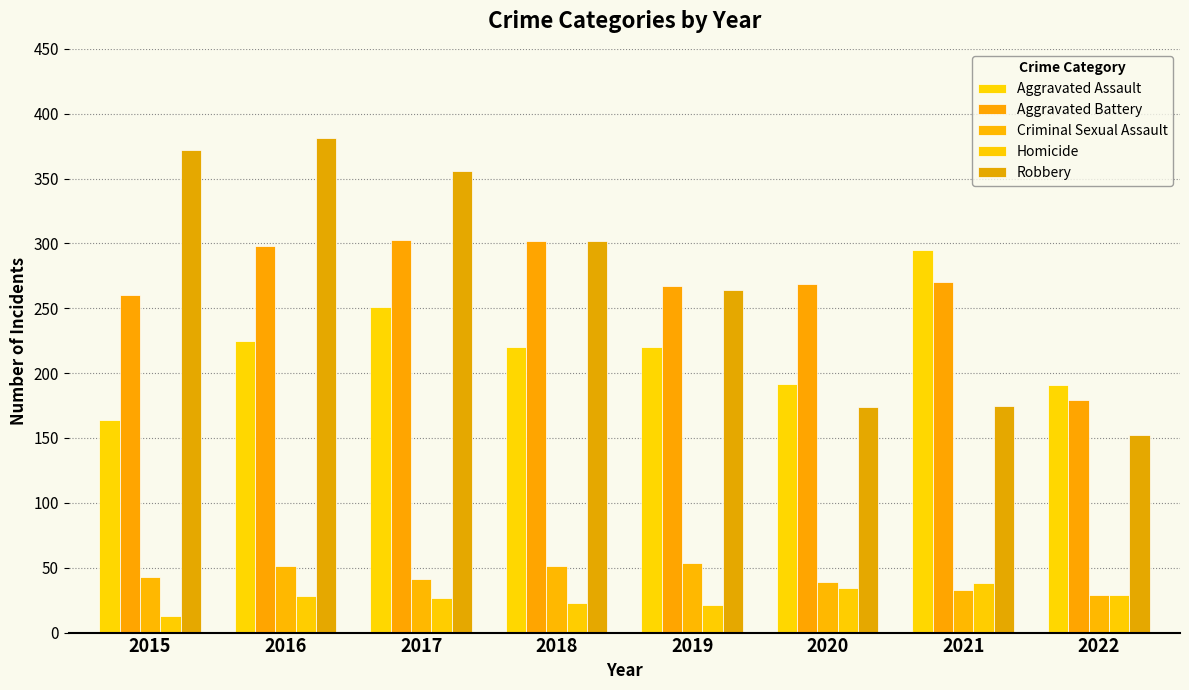

What is the difference between the Homicide values at 2019 and 2015?

8